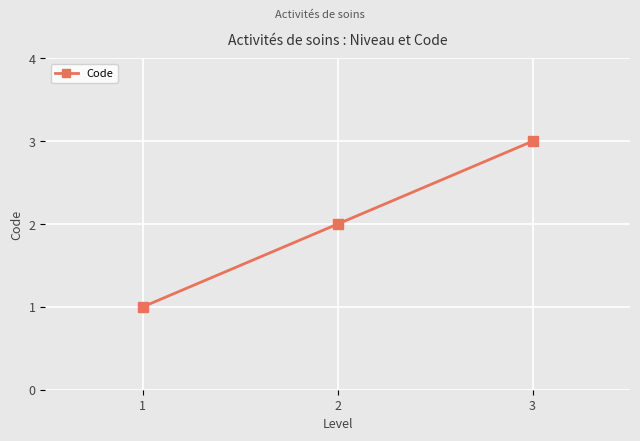

What is the ratio of the value at 3 to the value at 1?

3.0